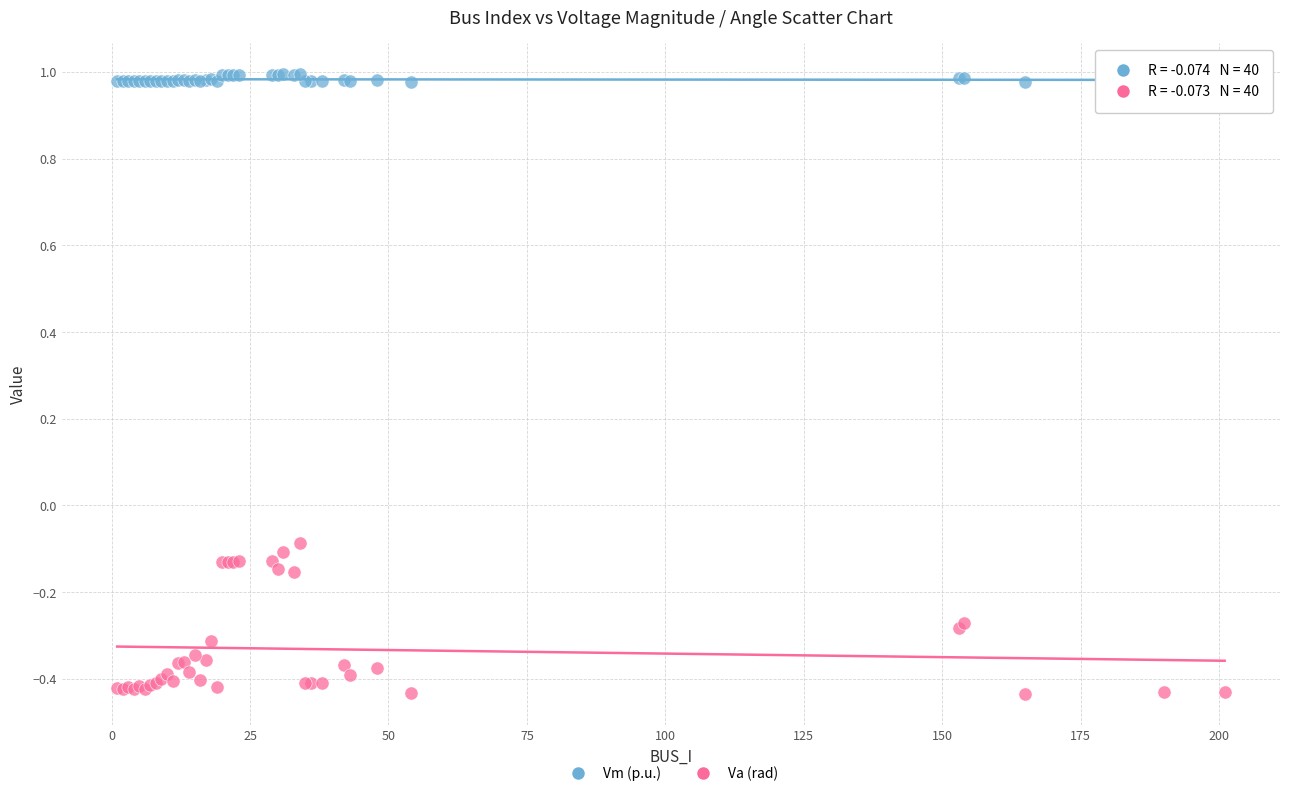

Which series has the widest spread of Y values?

Va (rad)